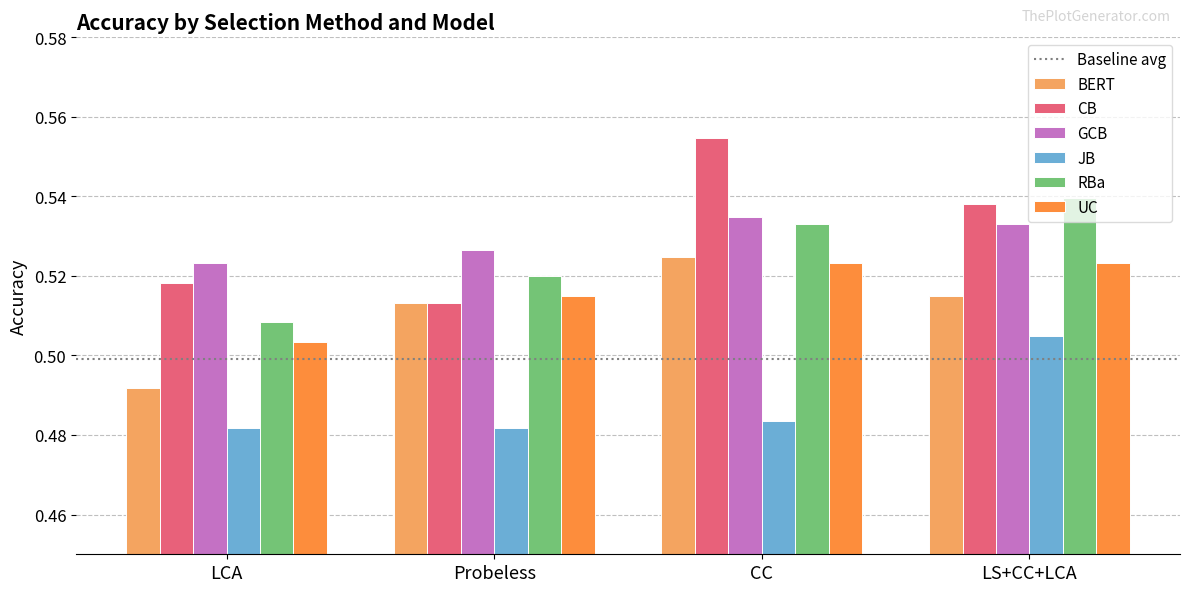

At which label does GCB reach its minimum?

LCA